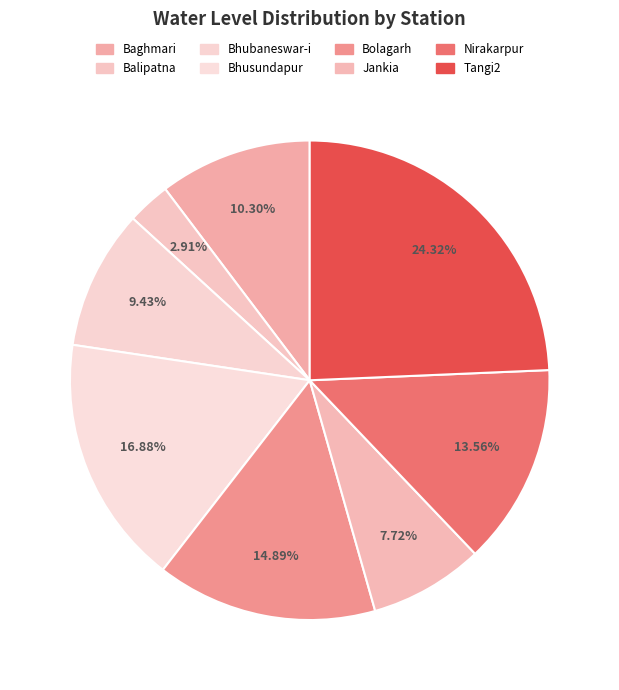

True or false: Baghmari accounts for 22% of the total.

False